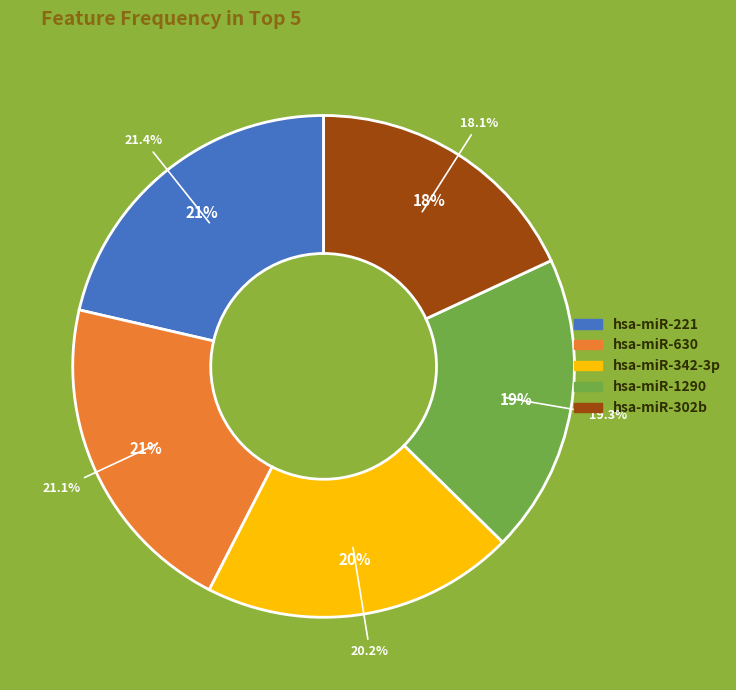

Rank the categories by value from highest to lowest.

hsa-miR-221, hsa-miR-630, hsa-miR-342-3p, hsa-miR-1290, hsa-miR-302b